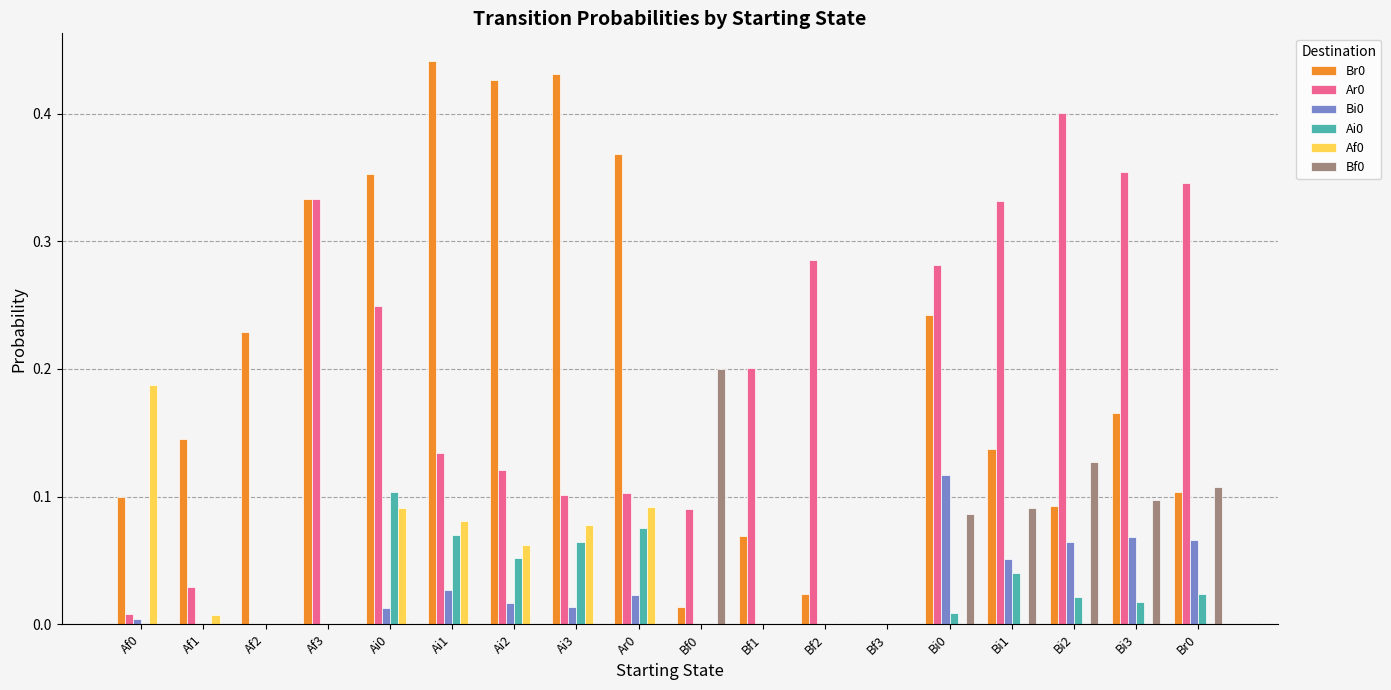

How many series are shown in this chart?

6